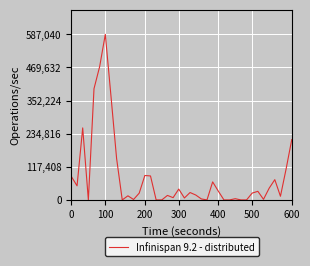

What is the difference between the maximum and minimum values?

587040